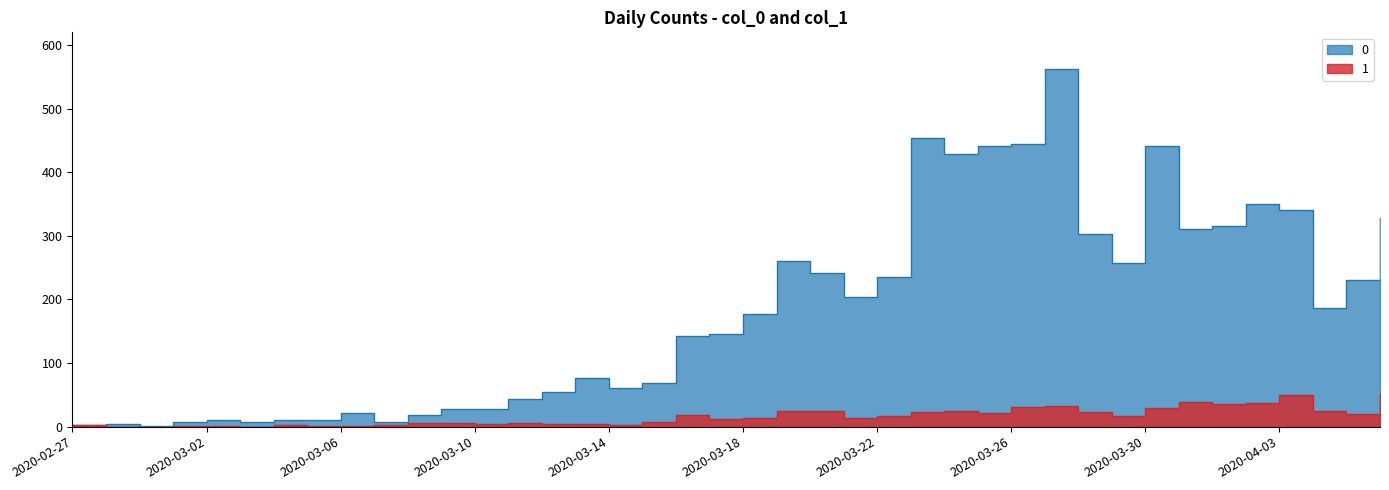

What is the difference between the second highest and minimum values in the 1 series?

49